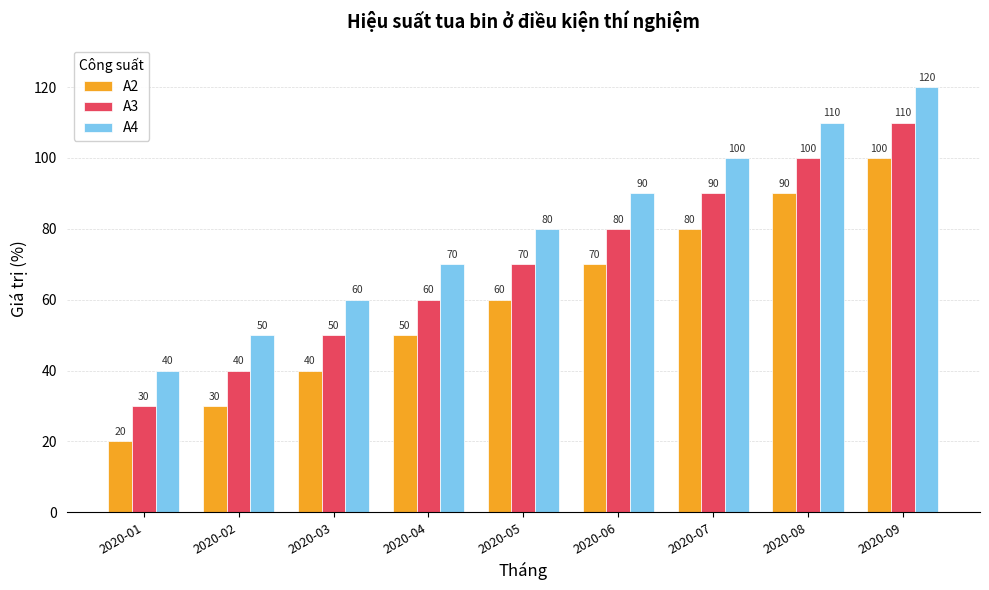

The value of A2 at 2020-01 is 27. True or false?

False